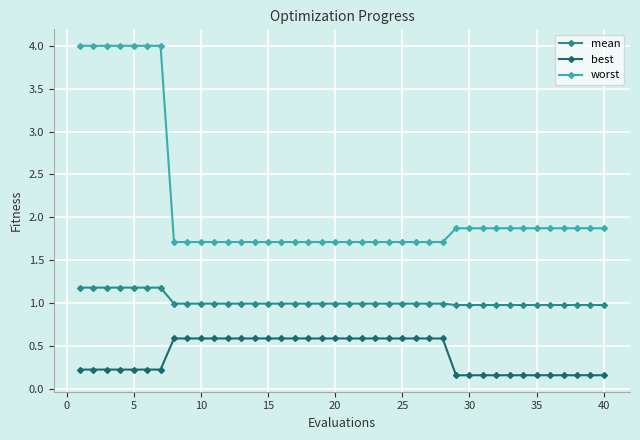

What is the sum of all best values?

15.8